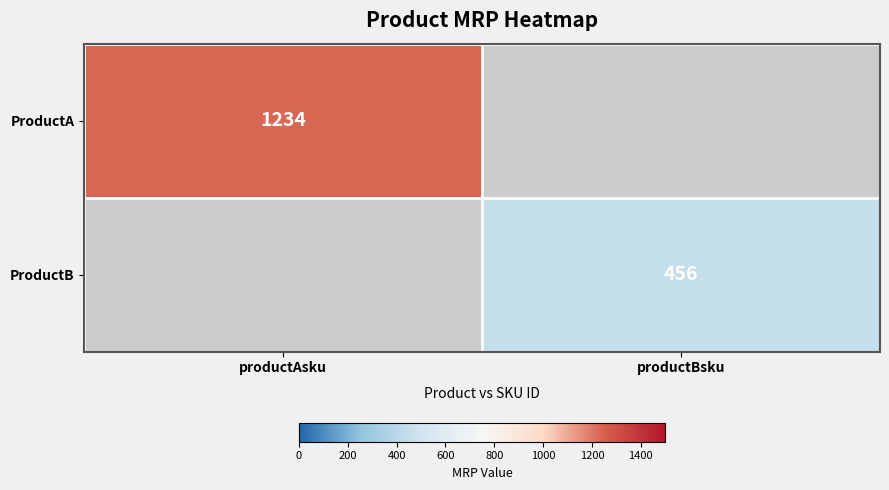

What is the maximum value shown in the chart?

1234.0